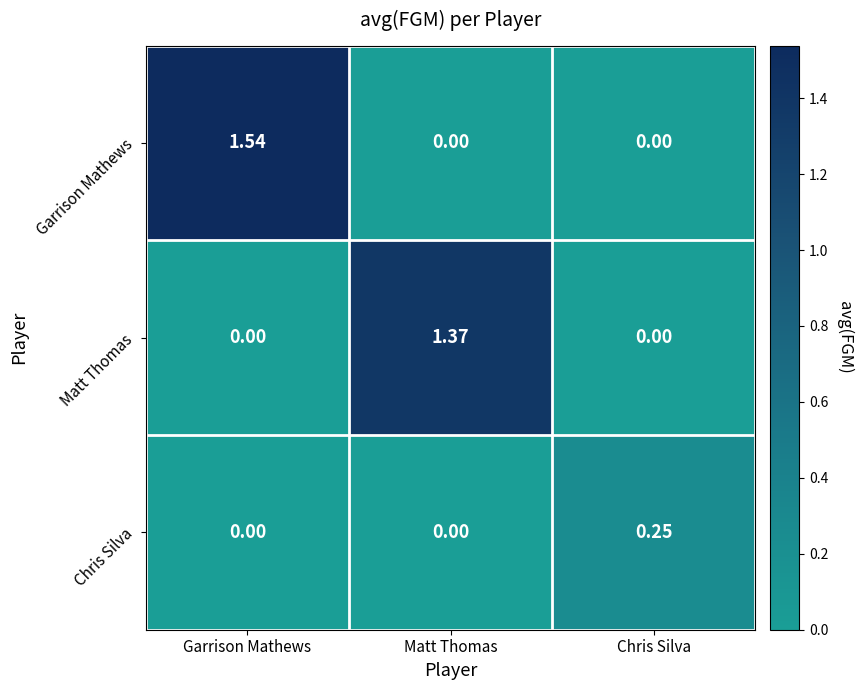

At which category does the chart reach its peak across all series?

Garrison Mathews